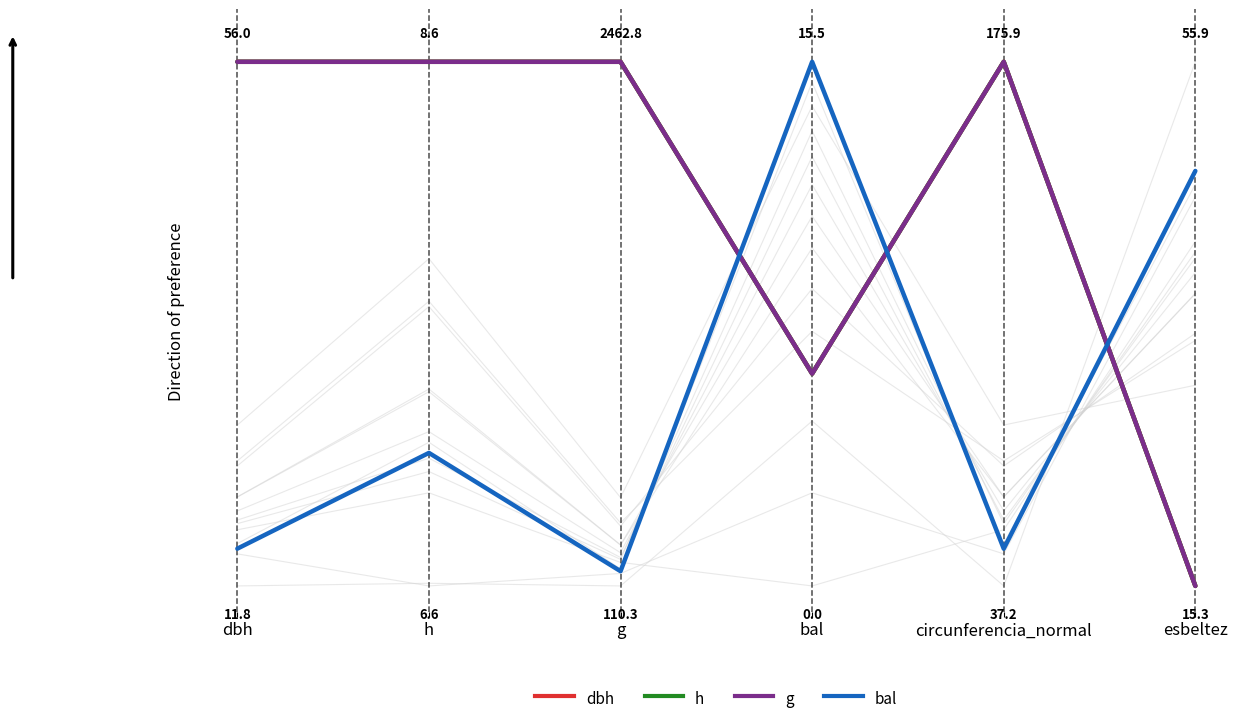

True or false: dbh and h intersect in this chart.

False